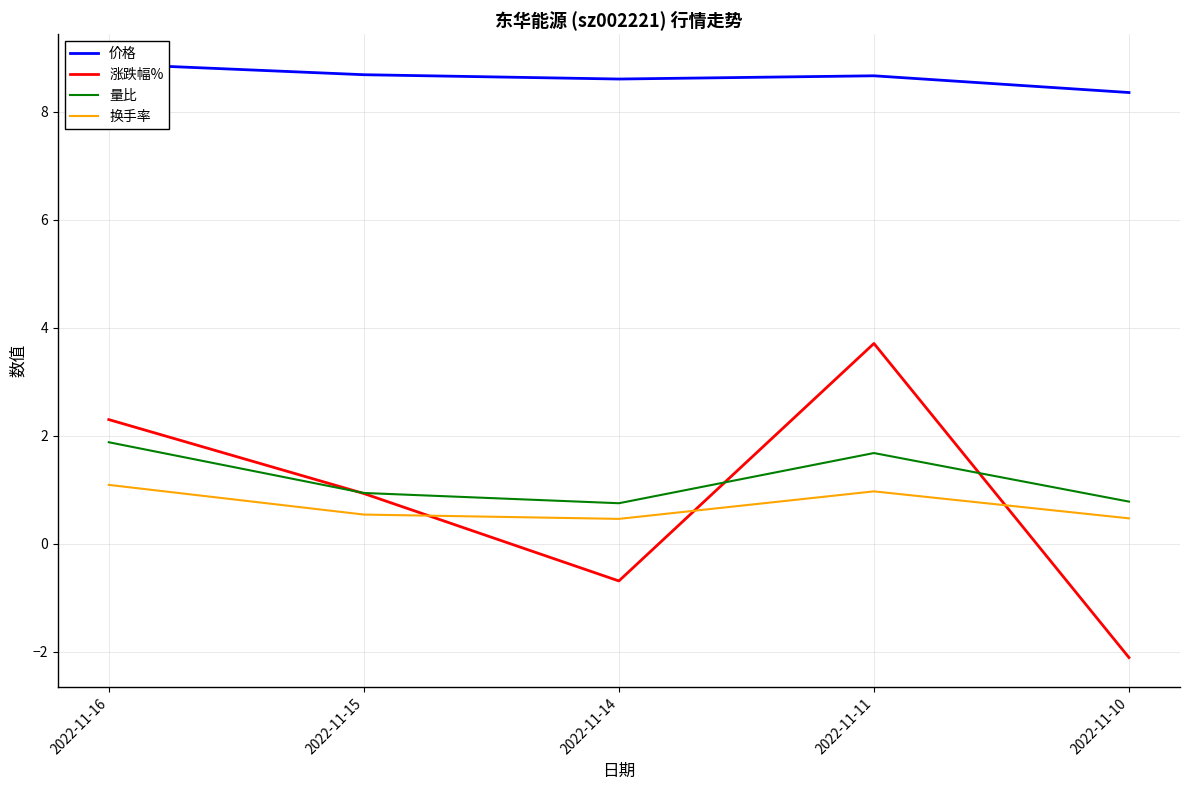

What is the total value across all series at 2022-11-15?

11.1